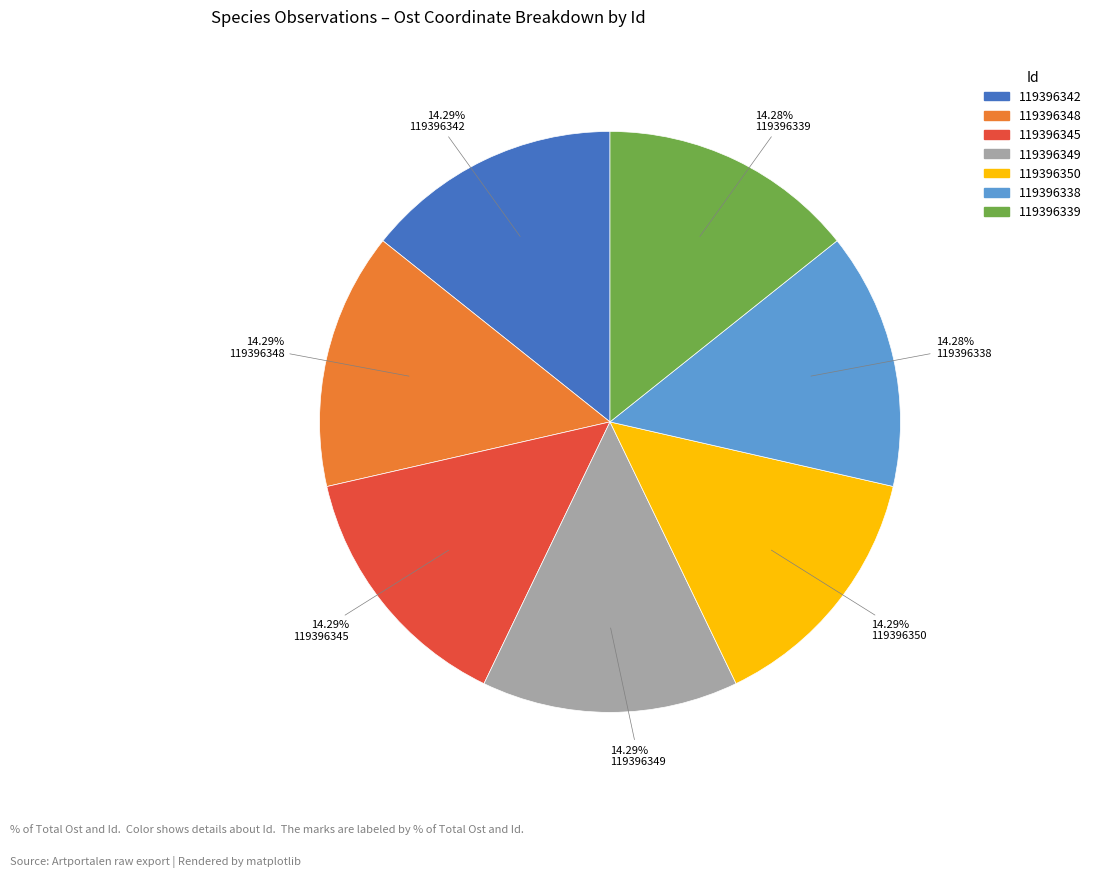

True or false: 119396348 accounts for 14% of the total.

True